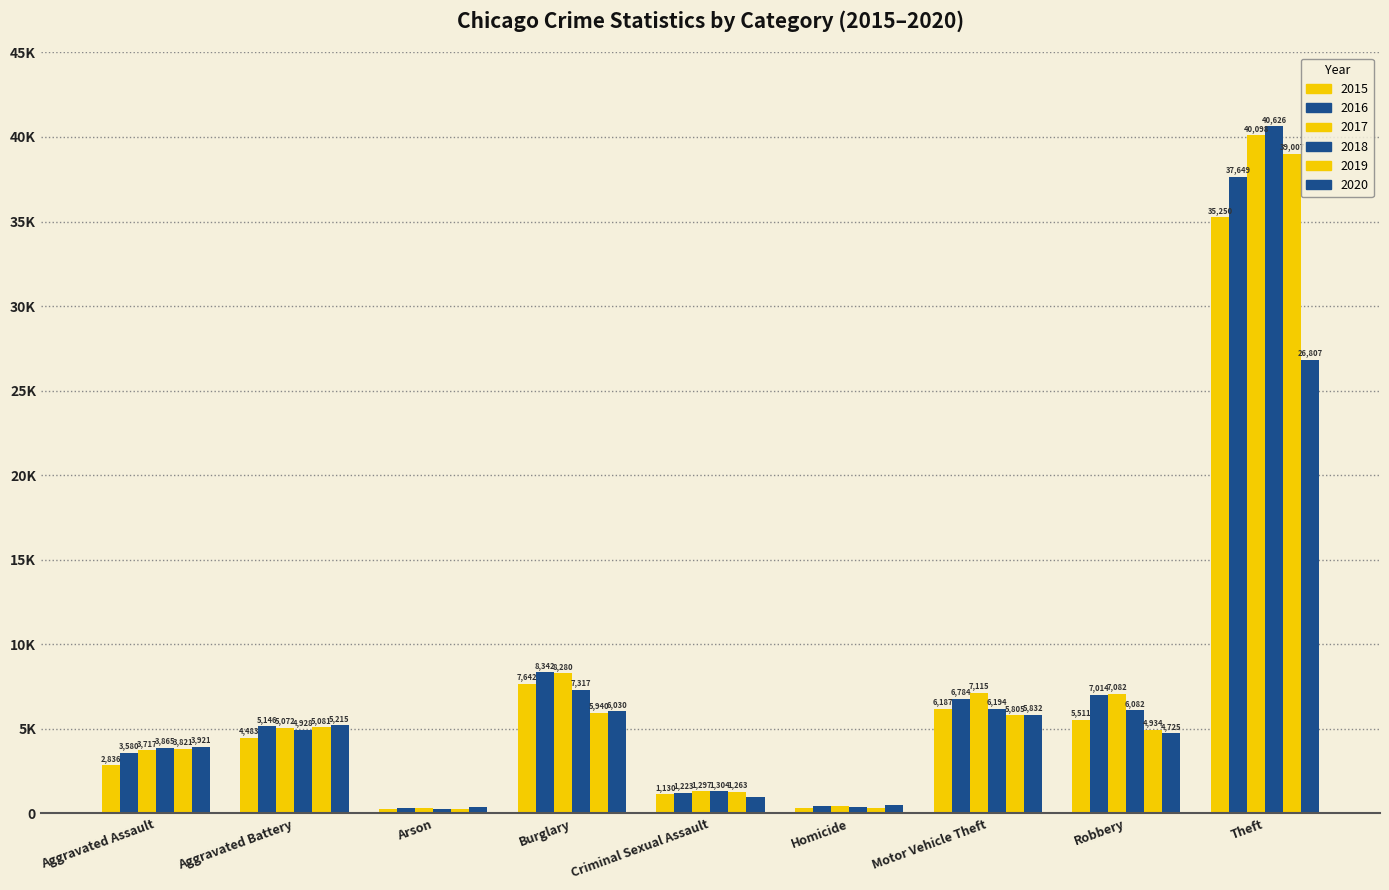

Does the chart contain any negative values?

No